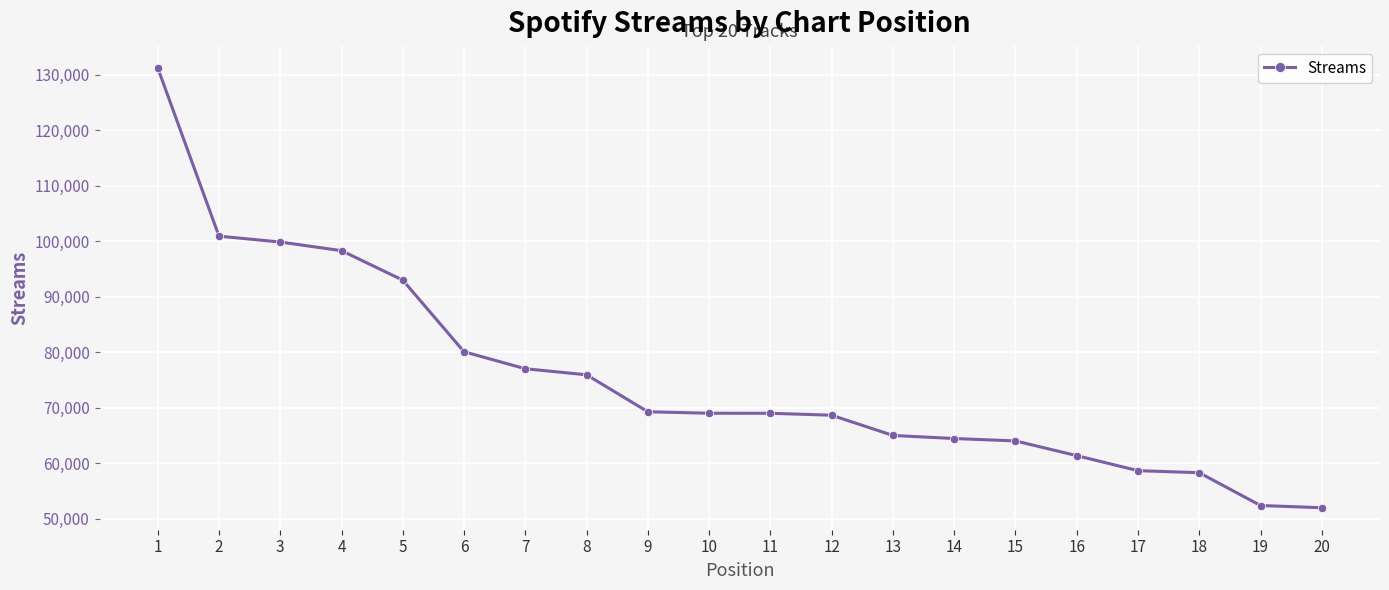

Is it true that the value at 7 is 126838?

False